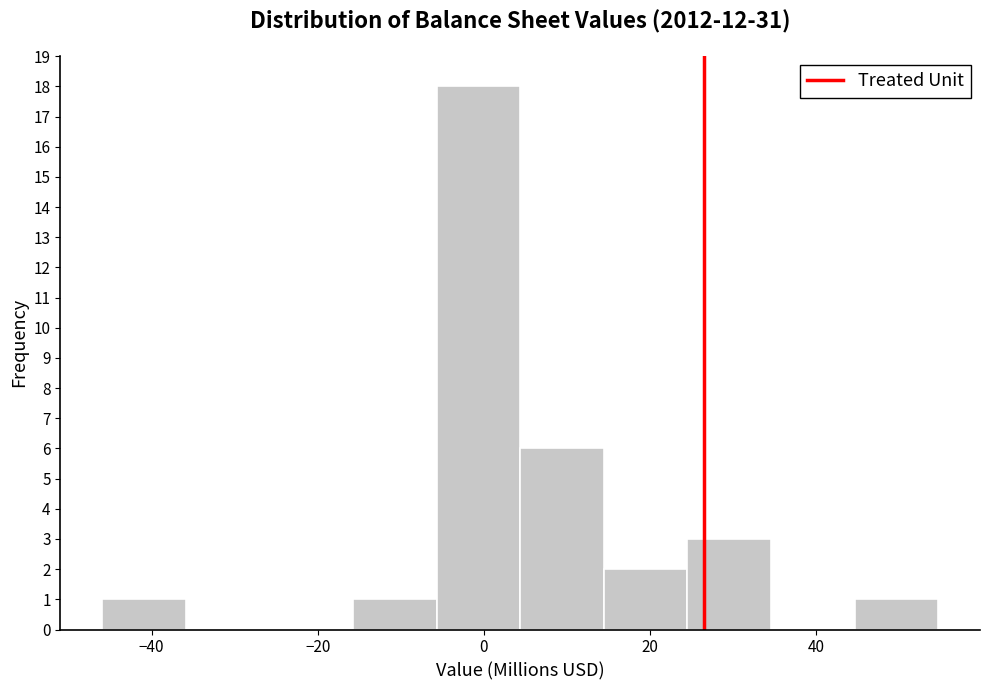

How tall is the bar that spans 4 to 14 on the x-axis? Neither the bar edges nor the heights are printed on the chart, so give them approximately, as read against the axes.

6